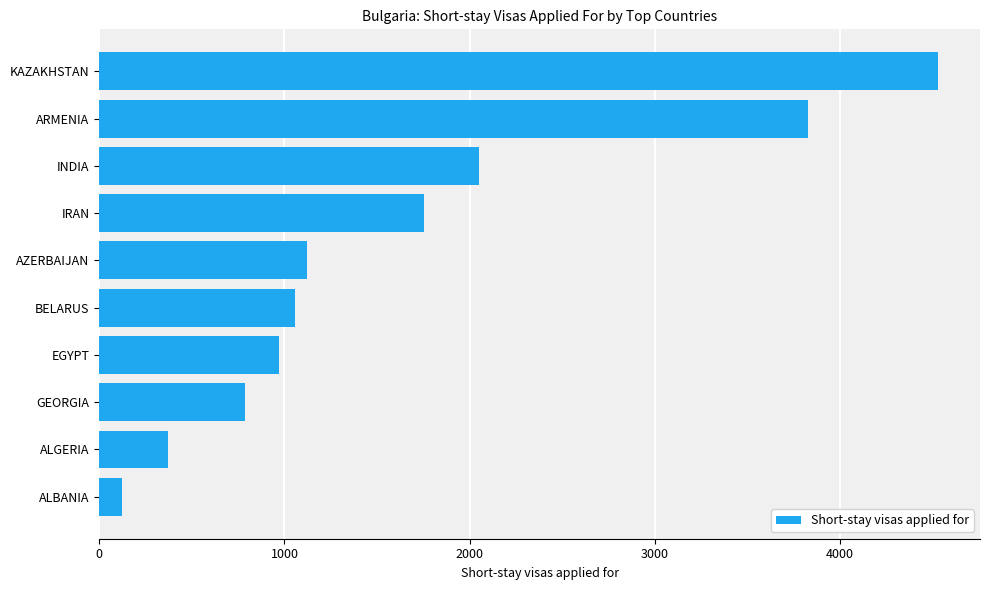

What is the greatest value displayed?

4530